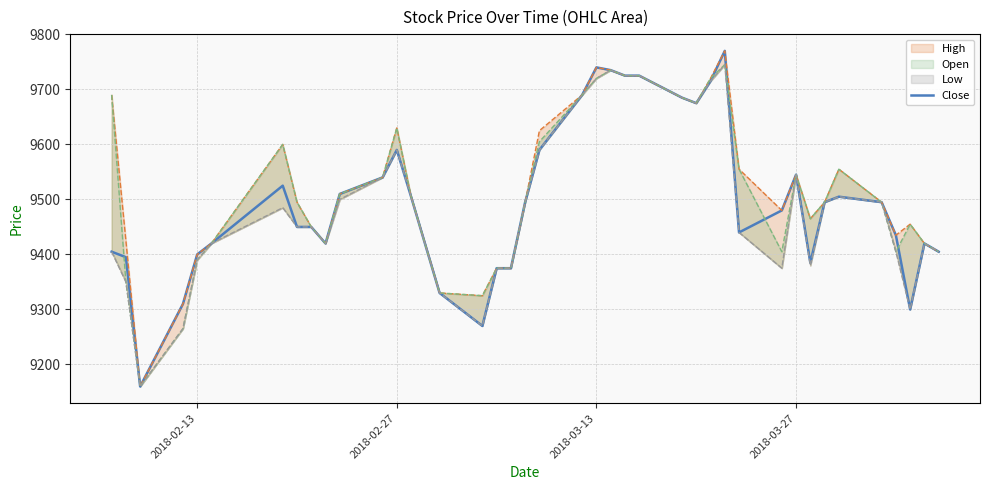

What is the minimum value for Close?

9160